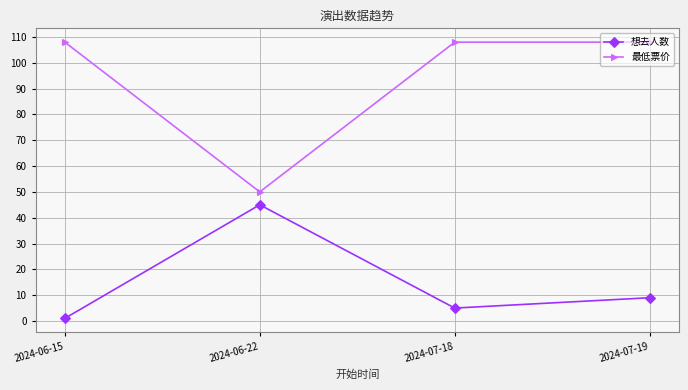

Does the chart display data point markers on the line(s)?

Yes